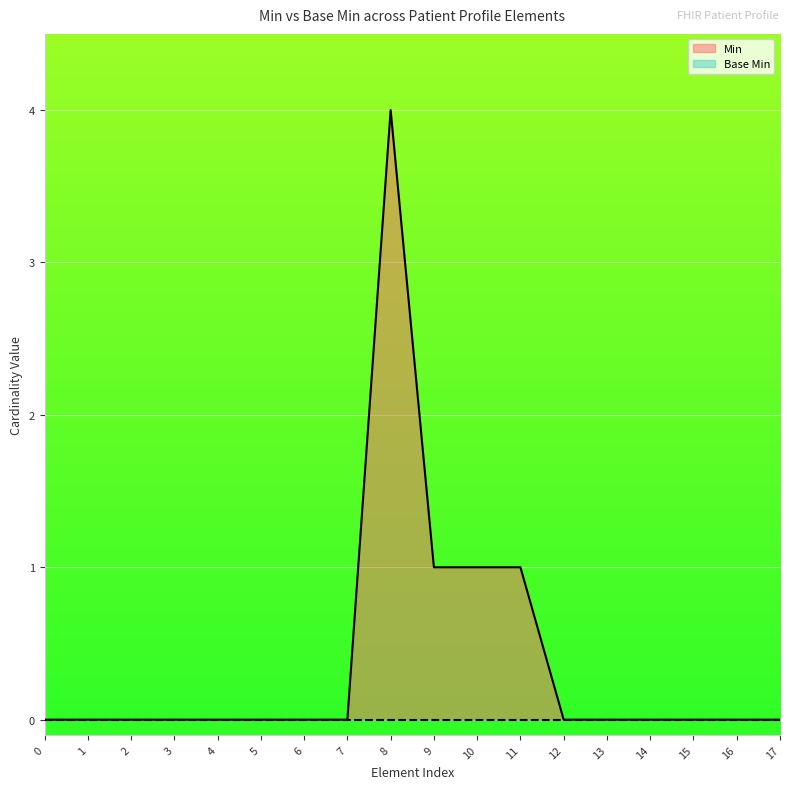

Which series has the largest range (max minus min)?

Min